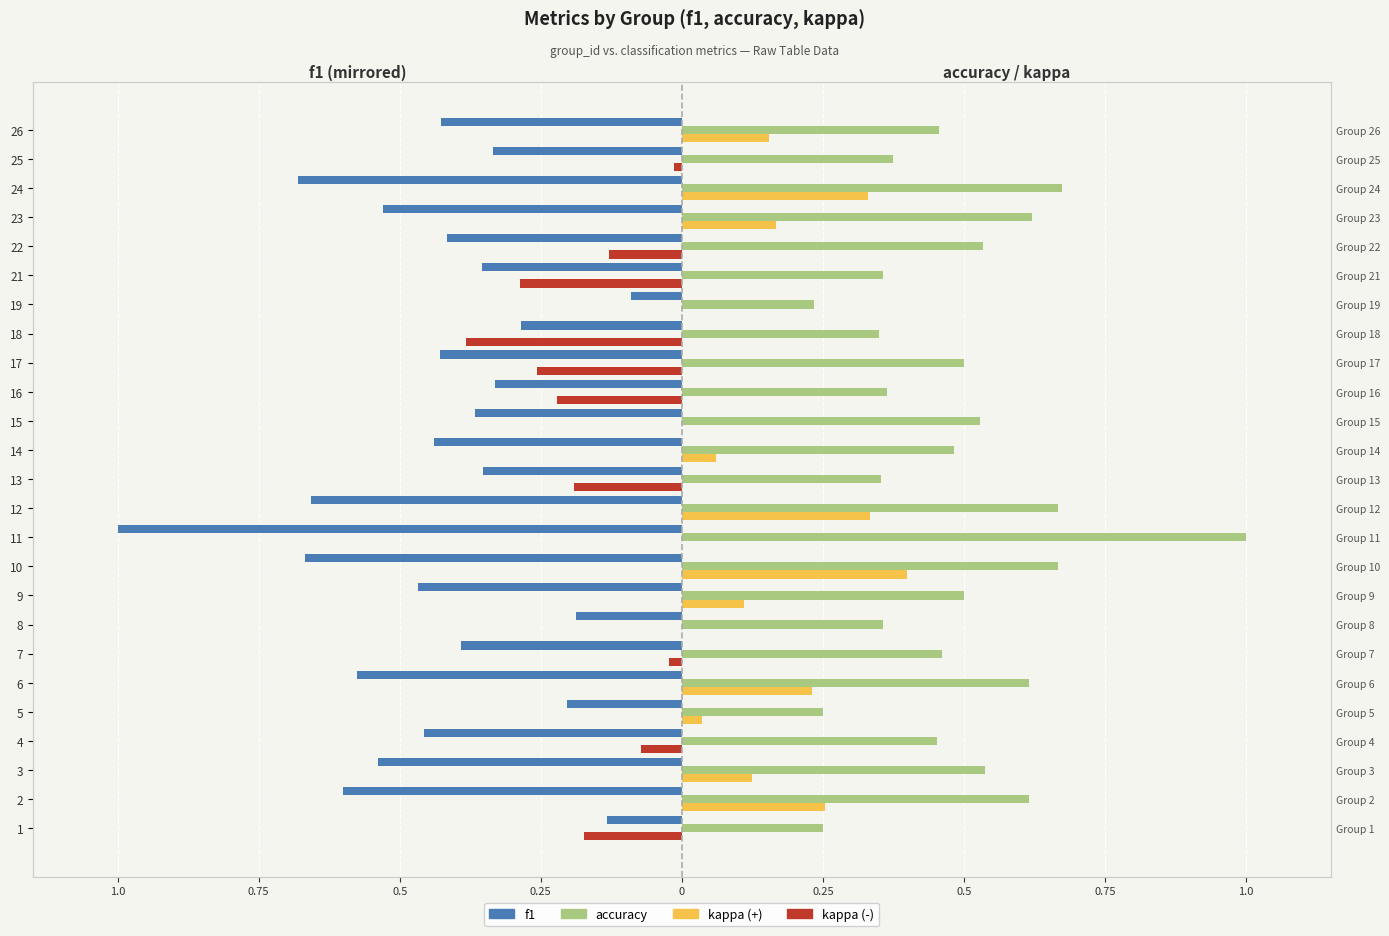

Which series changed the most between 19 and 21?

kappa (-)